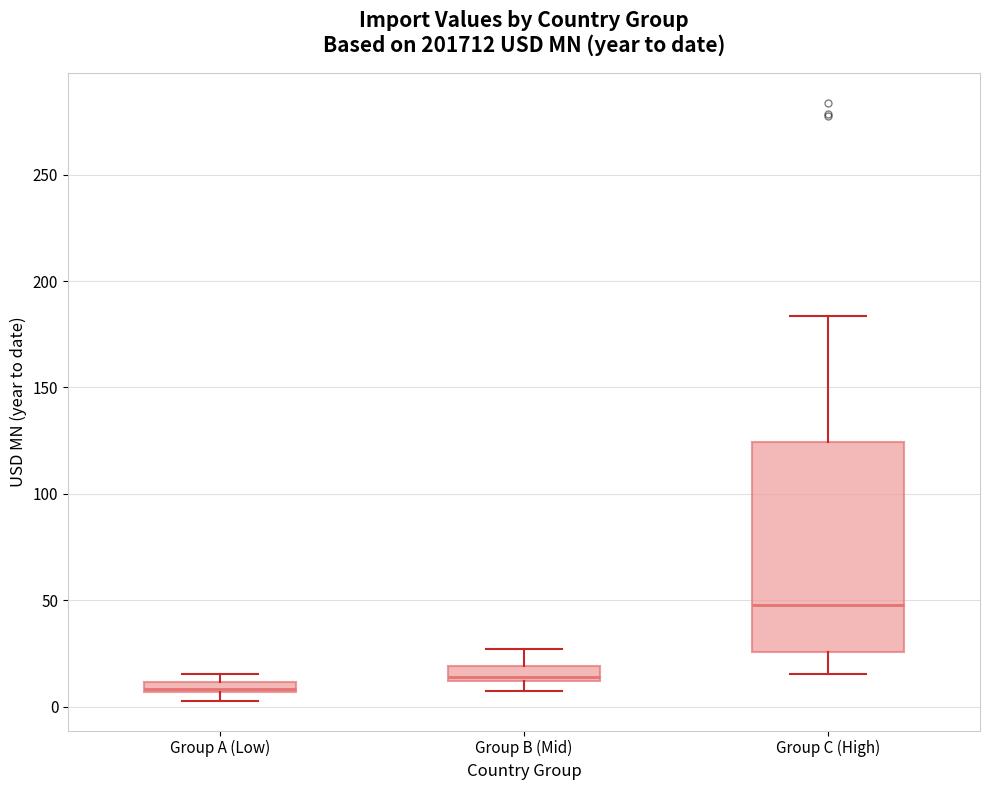

Where does the upper whisker of the box for Group C (High) end on the y-axis? The values are not printed on the chart, so give them approximately, as read against the axis.

185